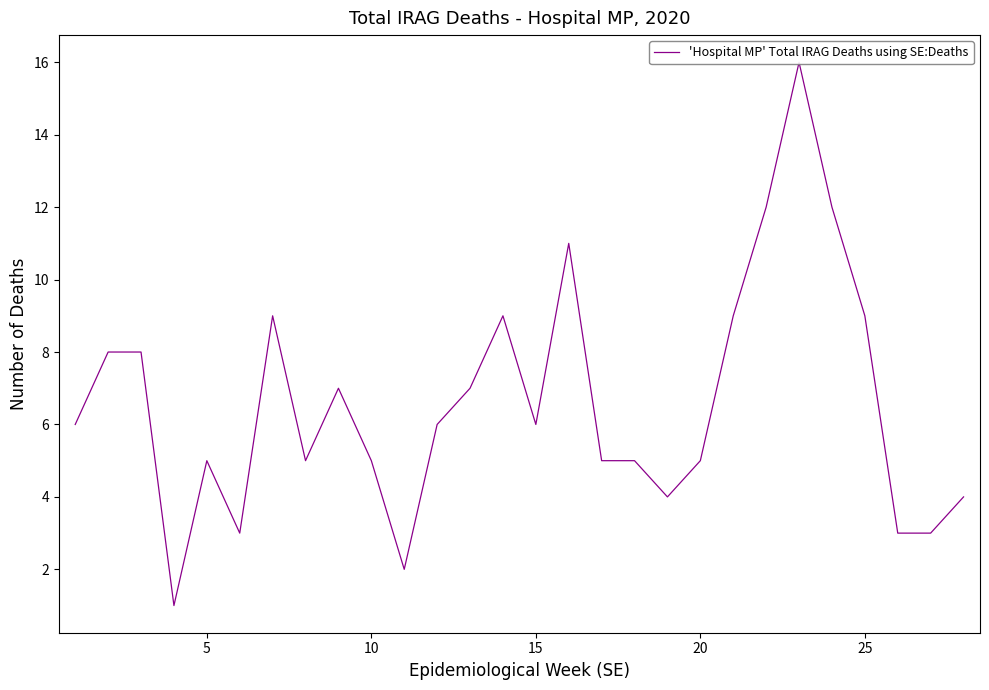

How many data points are less than 6?

13